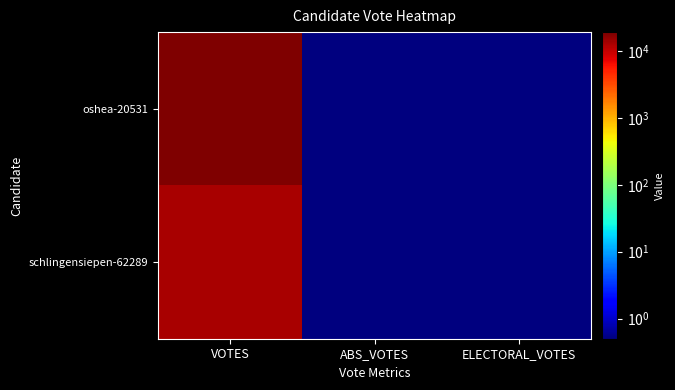

Which has a higher value, ABS_VOTES or ELECTORAL_VOTES?

ABS_VOTES